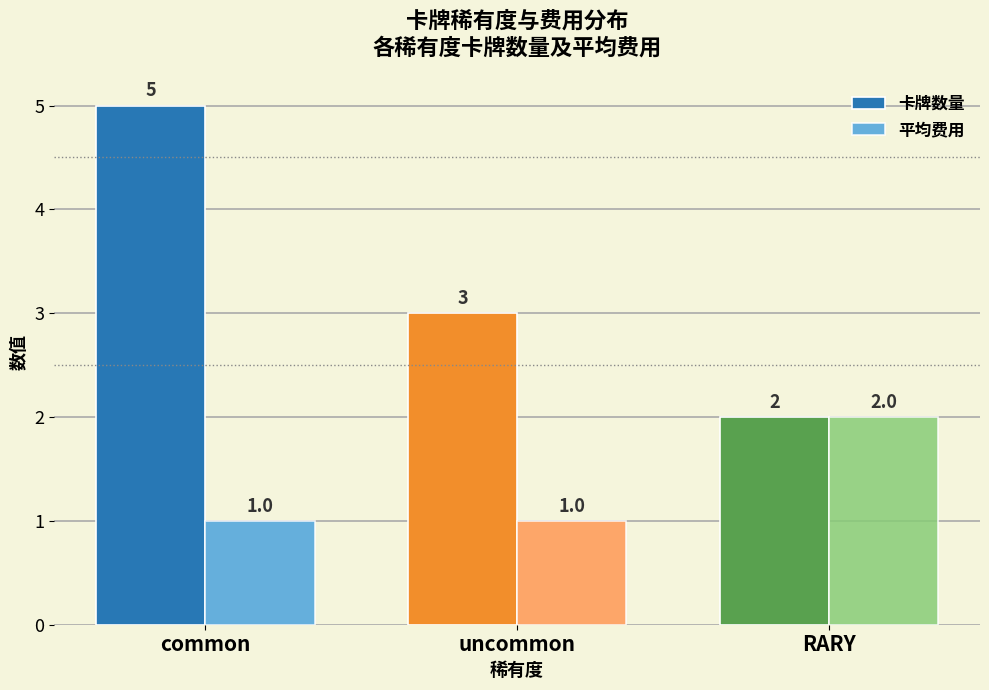

What is the maximum value for 卡牌数量?

5